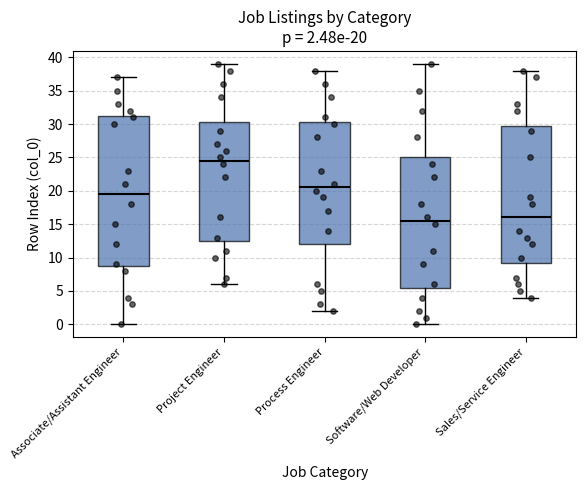

Which box has the highest median line?

Project Engineer